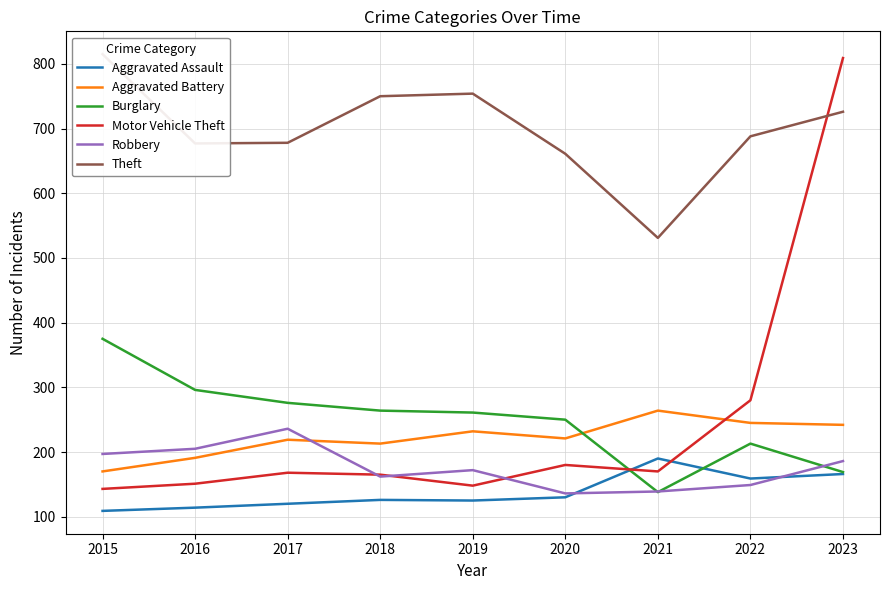

What is the minimum value for Aggravated Assault?

109